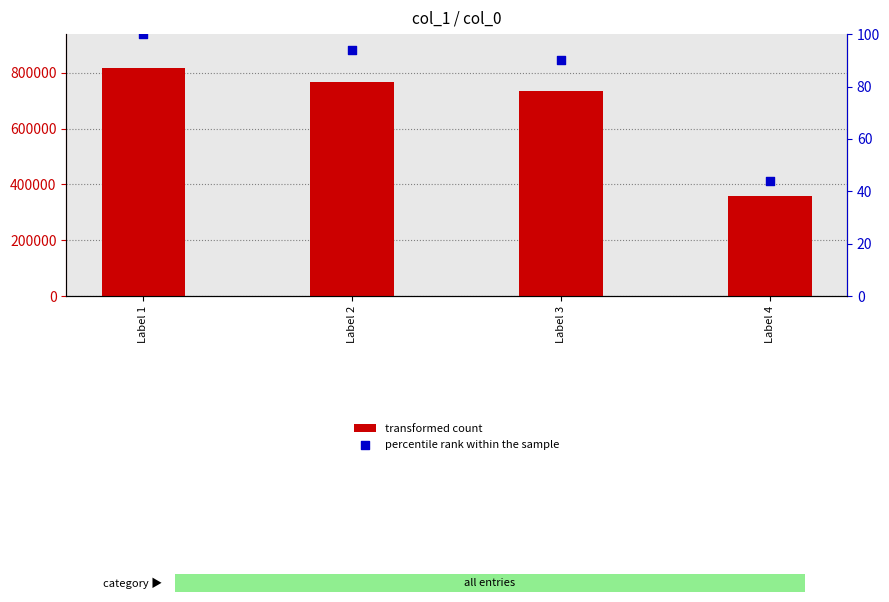

Which series has the widest spread of Y values?

transformed count